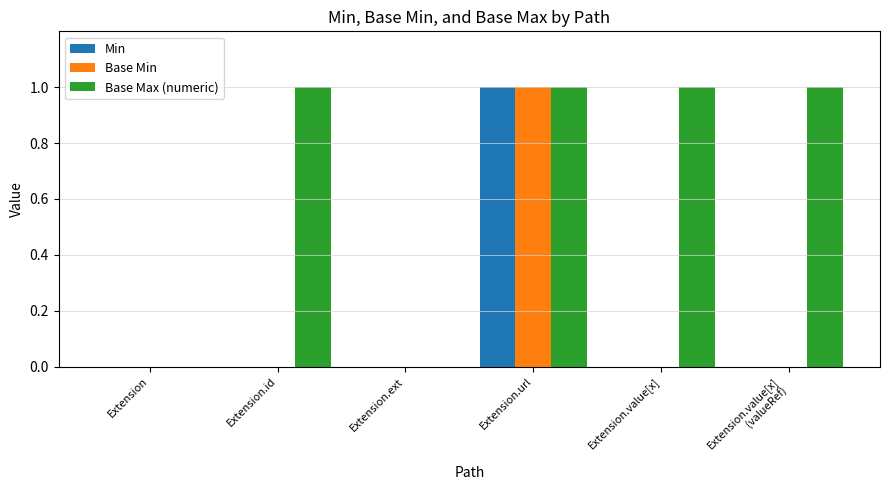

What is the total value across all series at Extension.value[x]
(valueRef)?

1